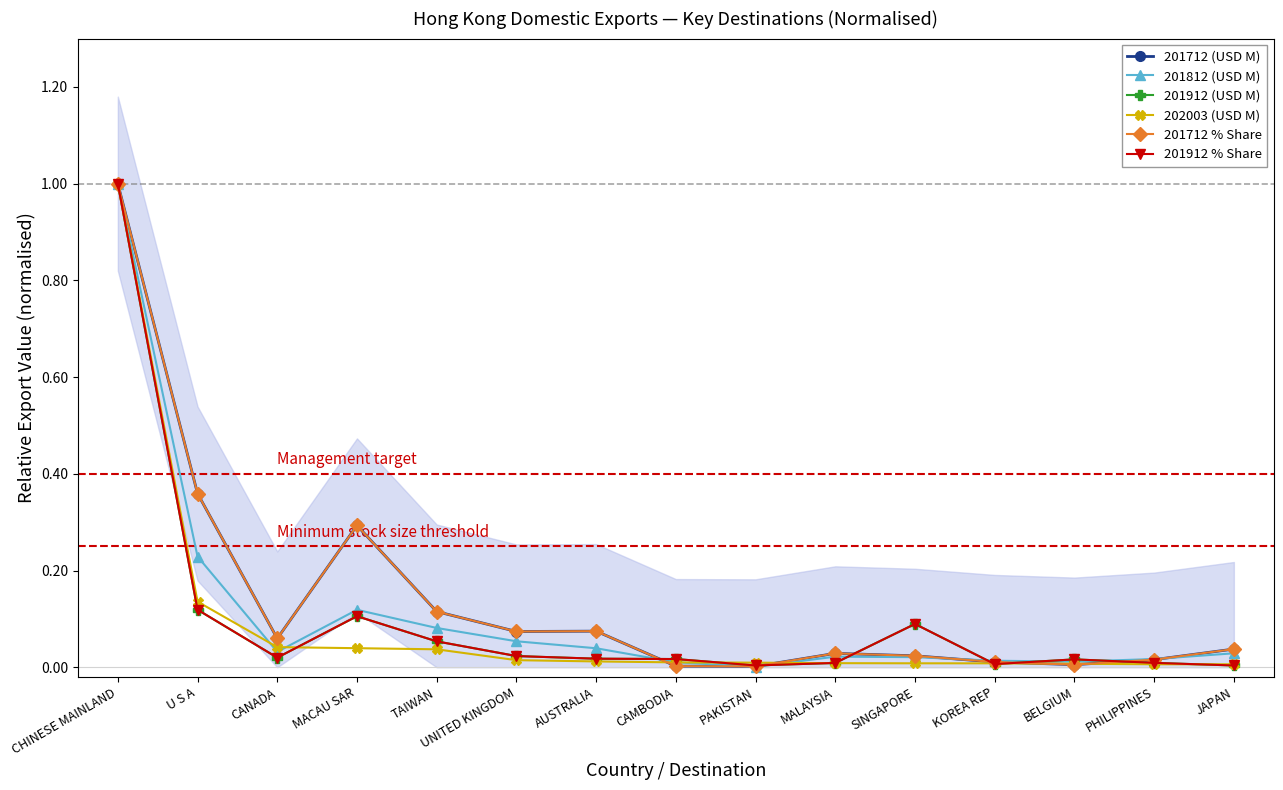

Where do 201812 (USD M) and 201712 (USD M) first cross each other?

AUSTRALIA and CAMBODIA